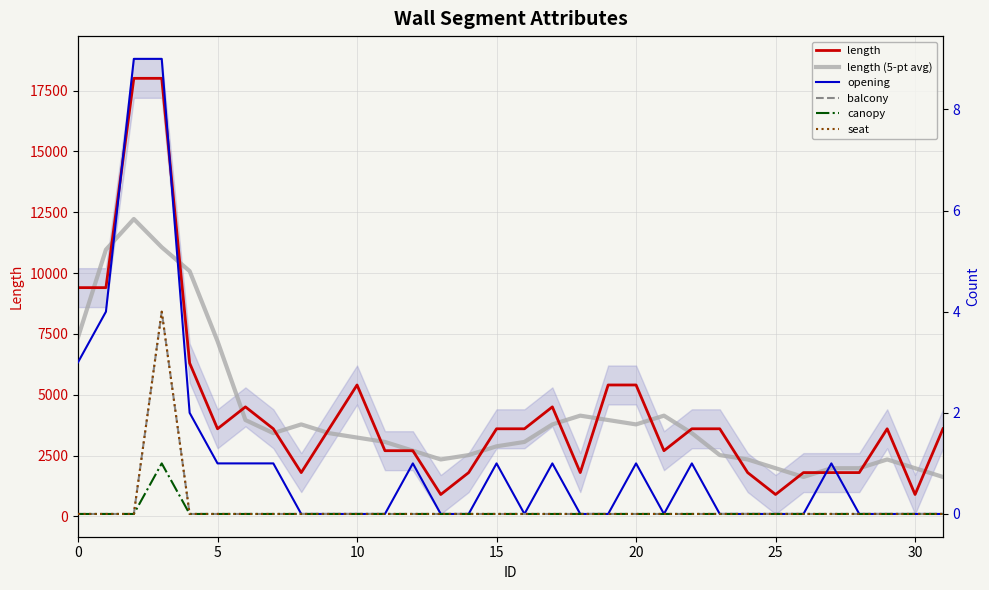

The canopy series shows 1 at 22. True or false?

False